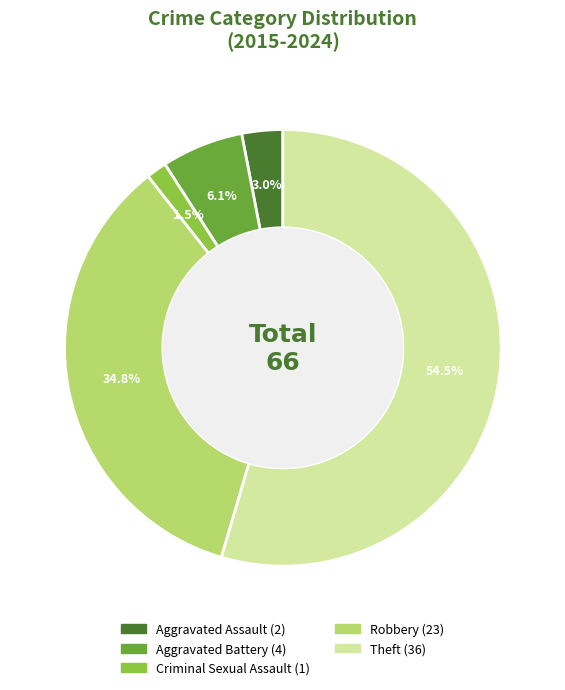

To the nearest percent, what percentage of the pie is Robbery?

35%